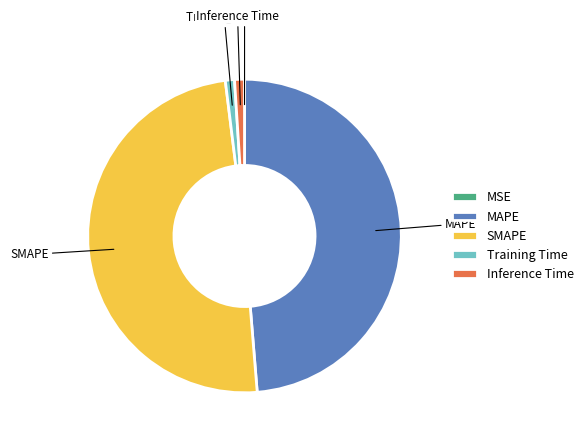

Is it true that Inference Time is 12% of the pie?

False